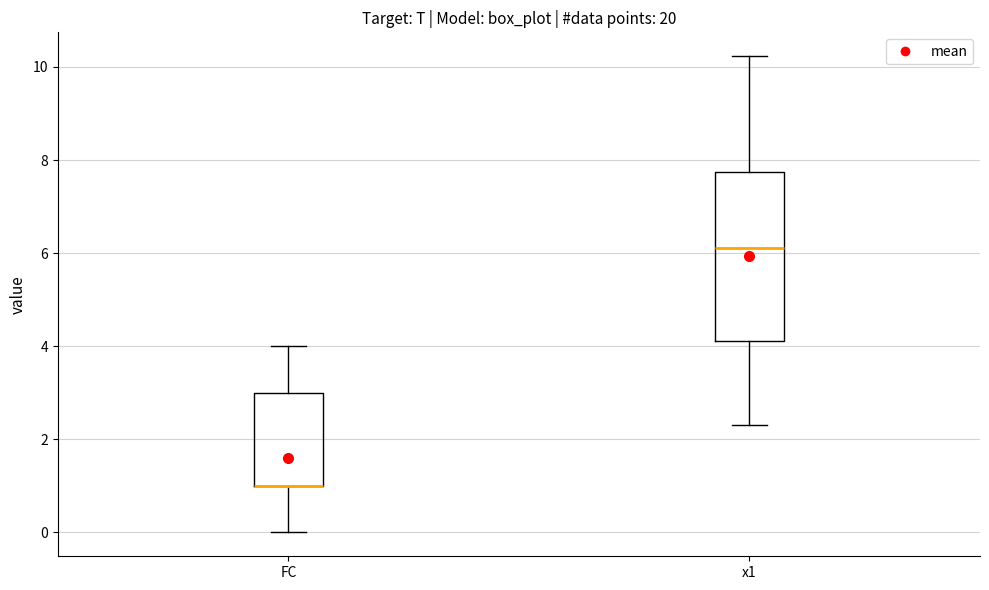

Where does the median line of the box for x1 sit on the y-axis? The values are not printed on the chart, so give them approximately, as read against the axis.

6.2